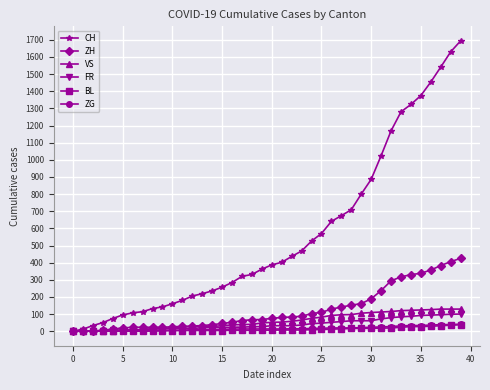

What is the highest value of the ZH series?

425